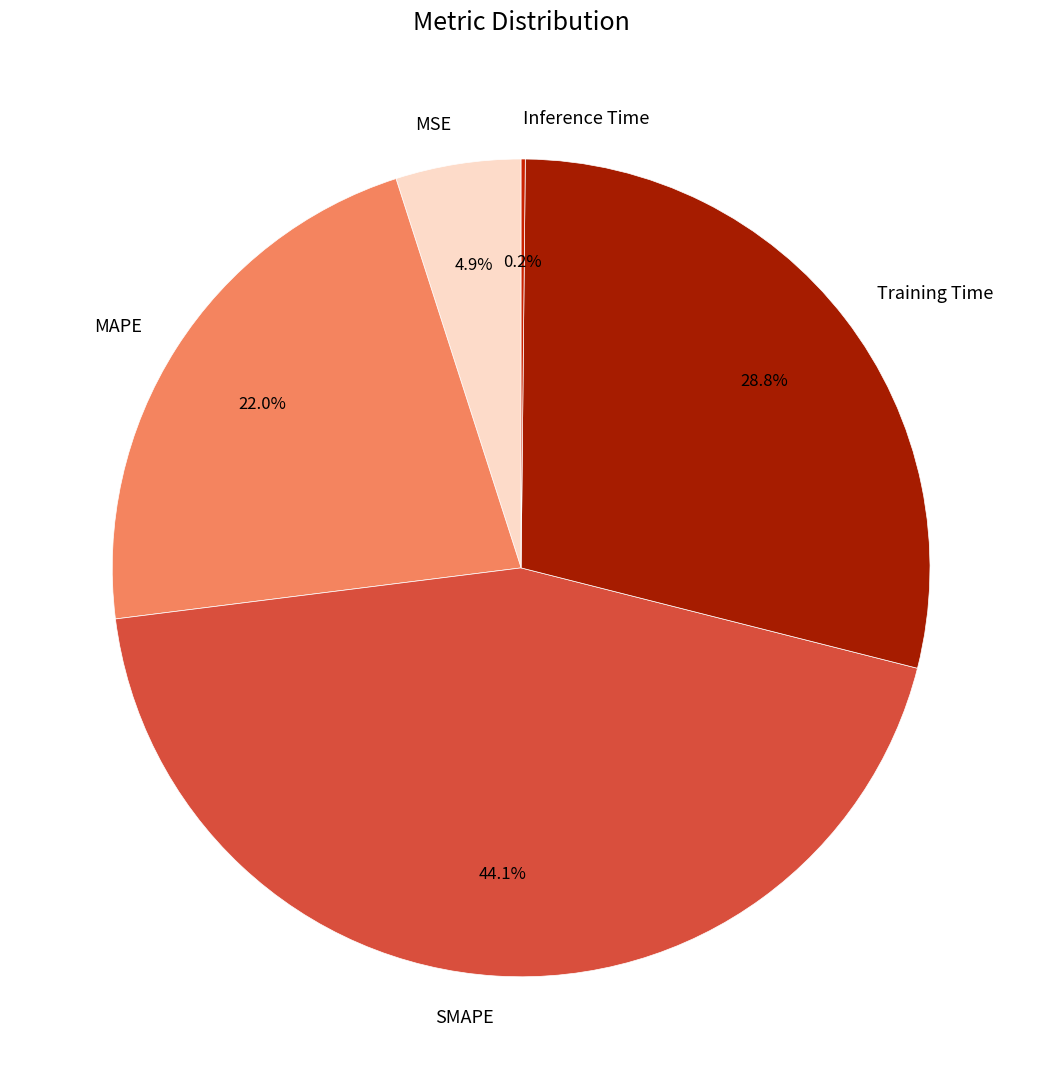

Combined, what portion of the pie is SMAPE and MAPE?

66.1%